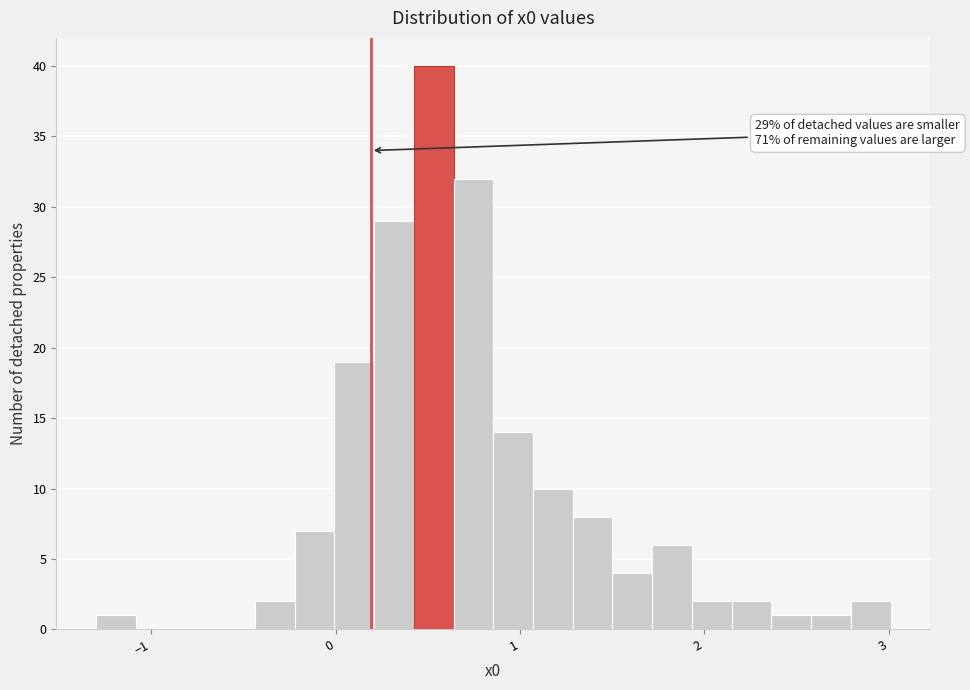

Read against the x-axis, roughly where is the centre of the tallest bar?

0.5